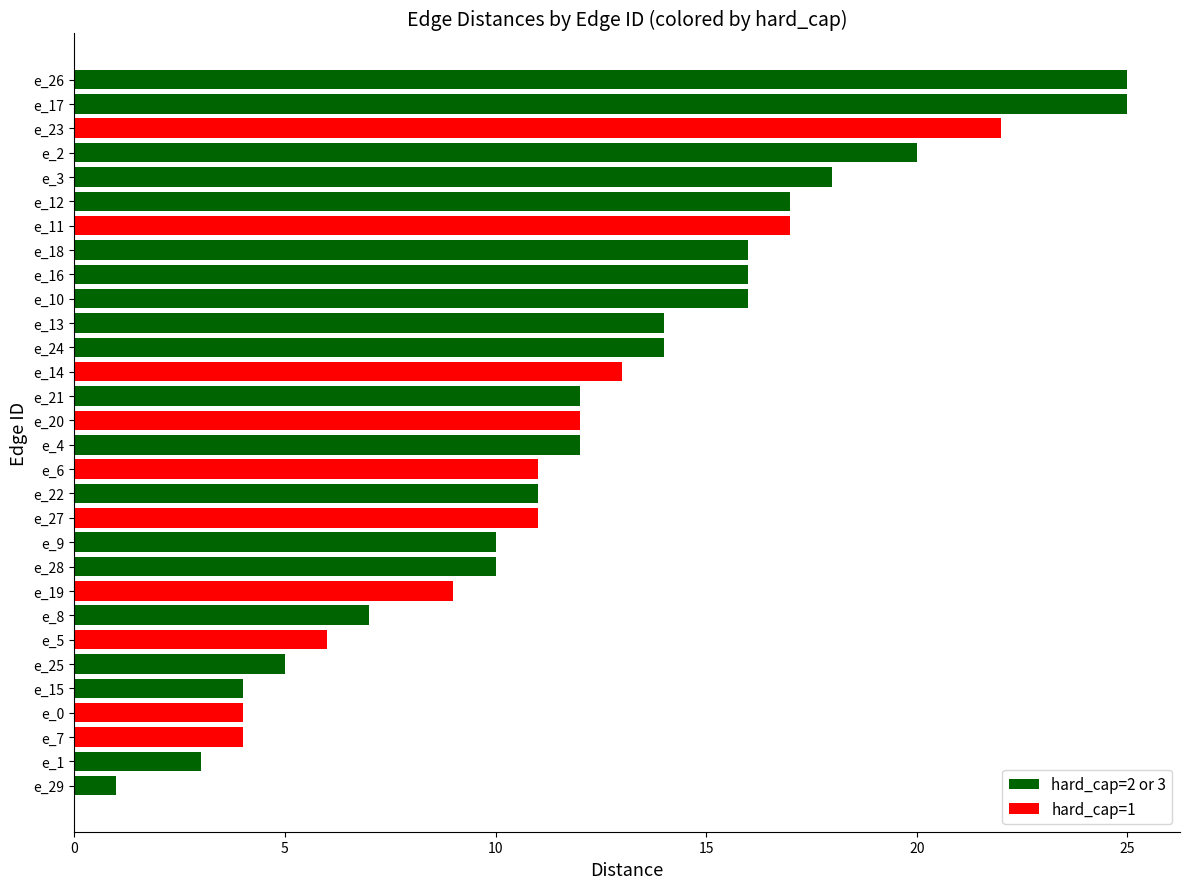

The chart shows a value of 16 at e_18. True or false?

True